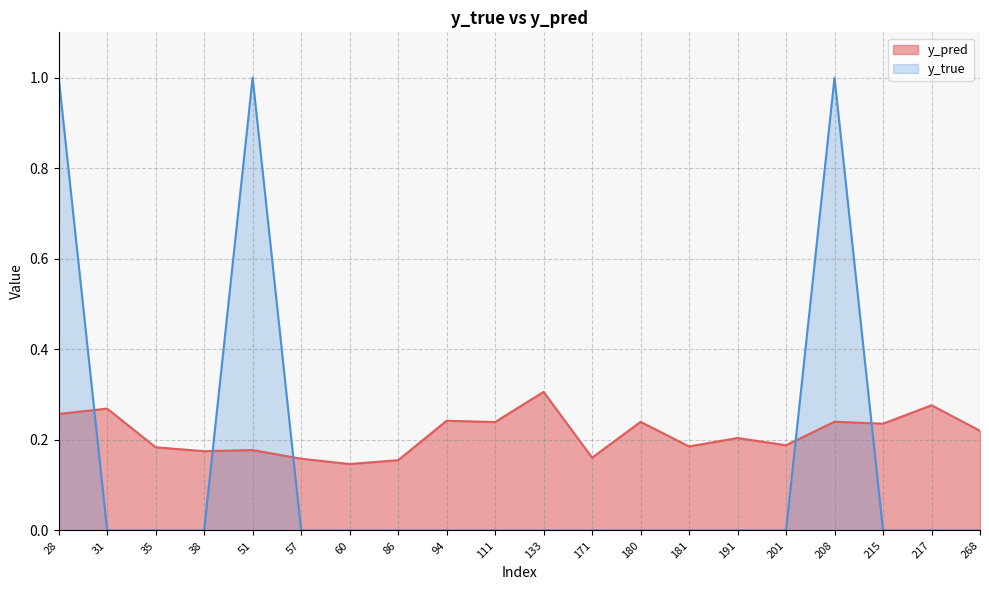

Reading right to left, transcribe all the data shown in this chart.

y_pred: 268=0.2	217=0.3	215=0.2	208=0.2	201=0.2	191=0.2	181=0.2	180=0.2	171=0.2	133=0.3	111=0.2	94=0.2	86=0.2	60=0.1	57=0.2	51=0.2	38=0.2	35=0.2	31=0.3	28=0.3
y_true: 268=0.0	217=0.0	215=0.0	208=1.0	201=0.0	191=0.0	181=0.0	180=0.0	171=0.0	133=0.0	111=0.0	94=0.0	86=0.0	60=0.0	57=0.0	51=1.0	38=0.0	35=0.0	31=0.0	28=1.0